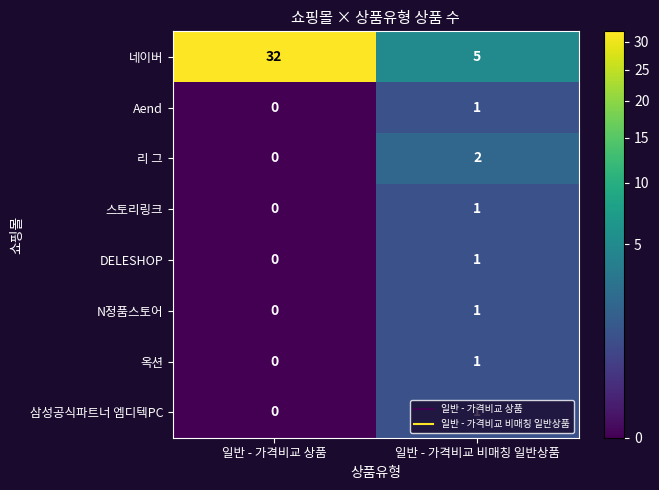

Which category has the lowest value in the Aend series?

일반 - 가격비교 상품